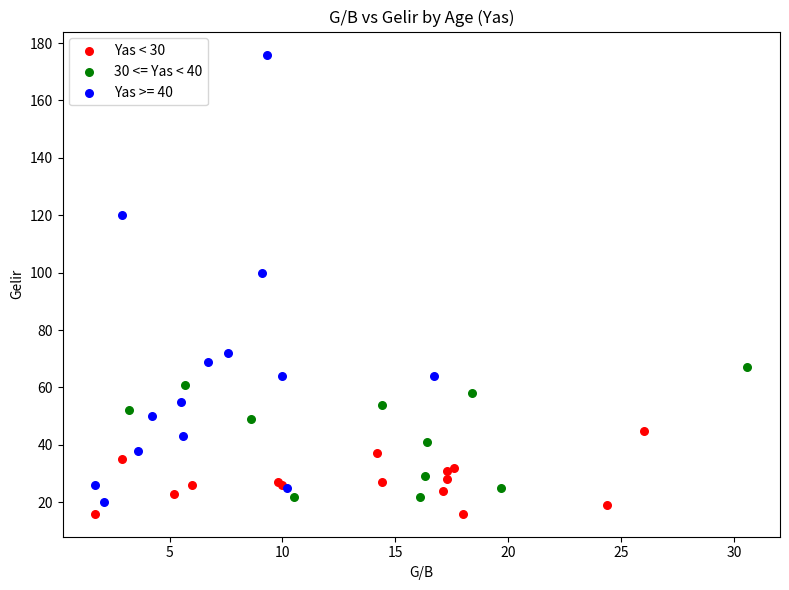

Which series contains the highest Y value?

Yas >= 40